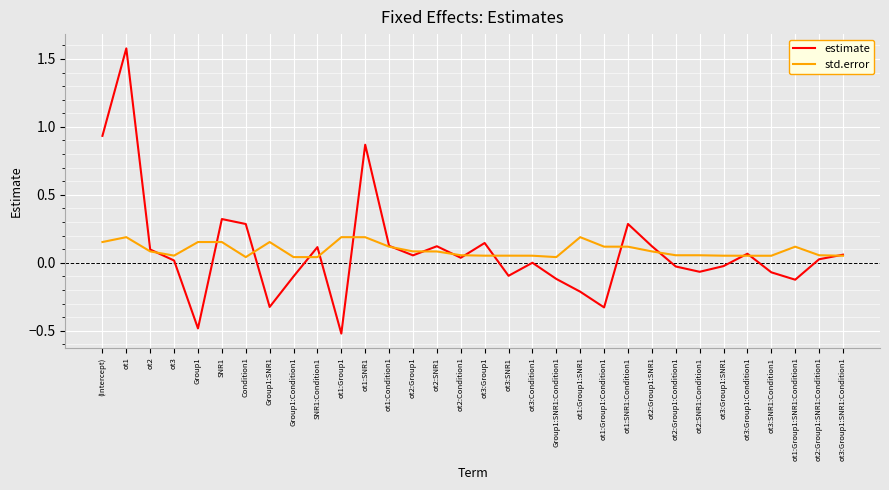

What are all the series names shown in the legend?

estimate, std.error